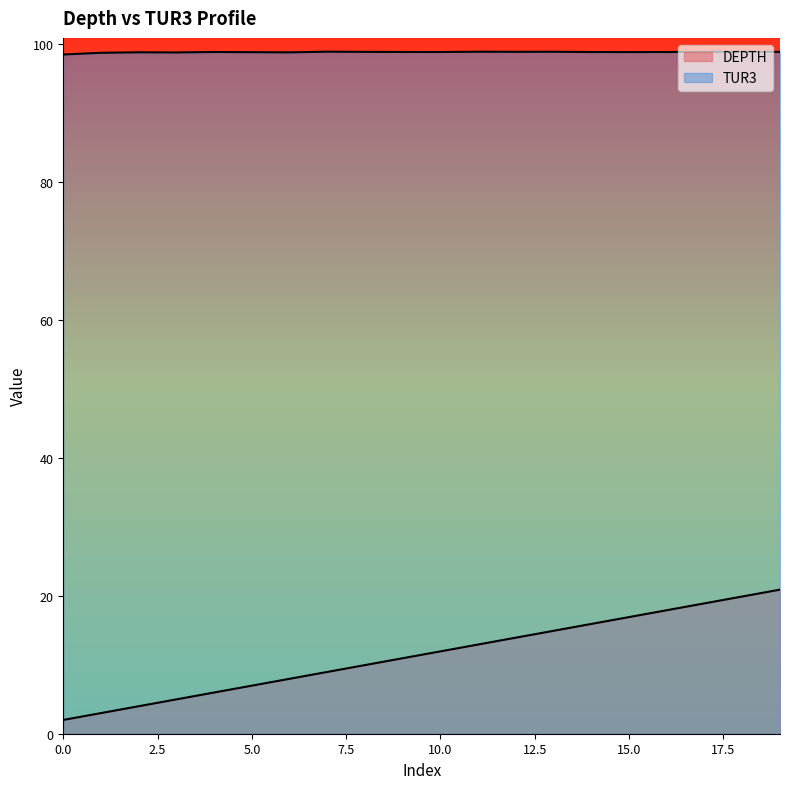

True or false: TUR3 and DEPTH cross at least once.

False